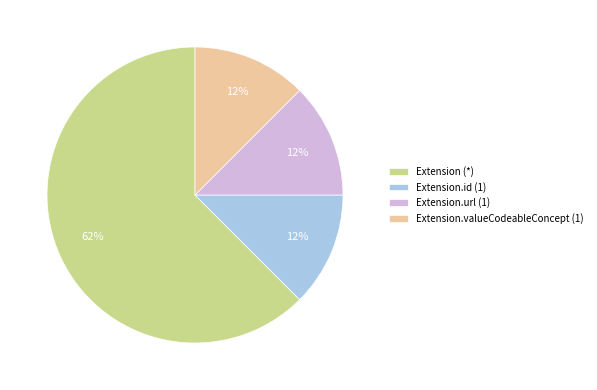

The Extension.id (1) slice represents 24% of the pie. True or false?

False